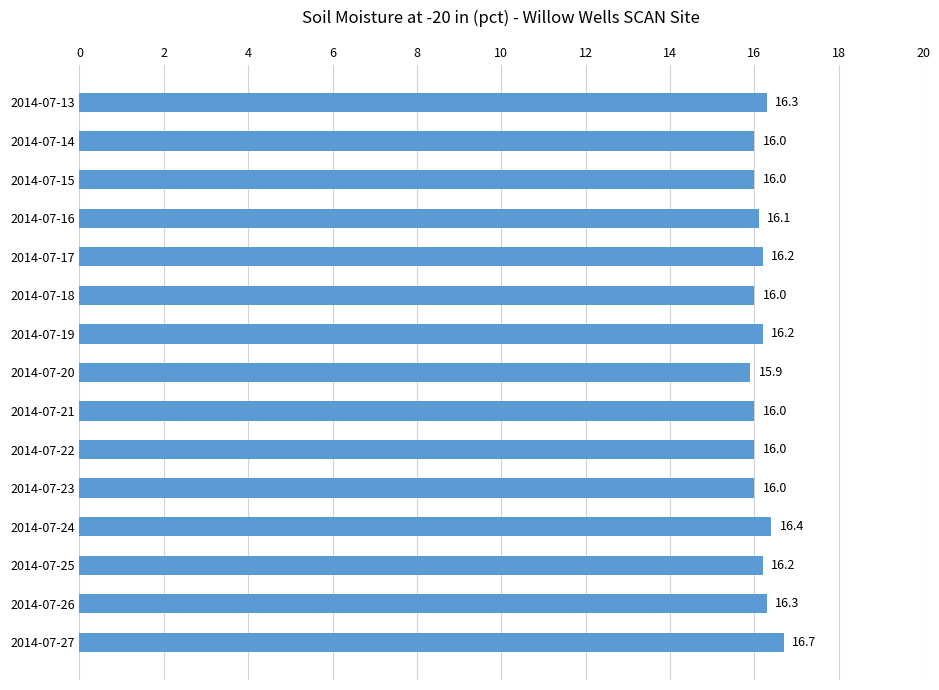

What is the ratio of the value at 2014-07-22 to the value at 2014-07-16?

1.0